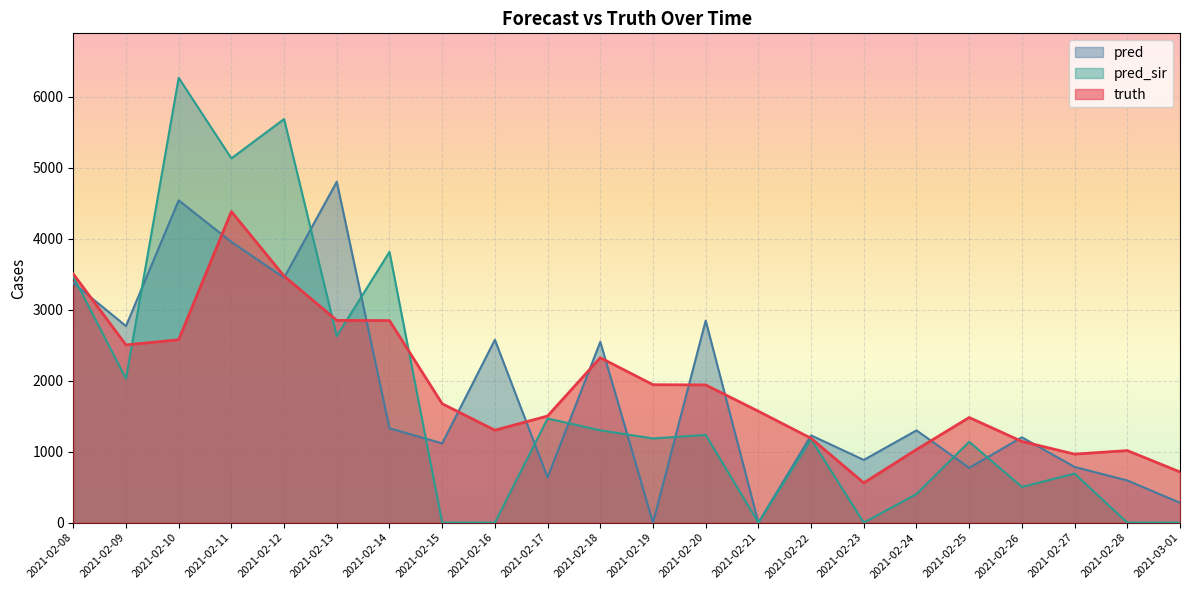

Between 2021-02-19 and 2021-02-09, which is larger?

2021-02-09